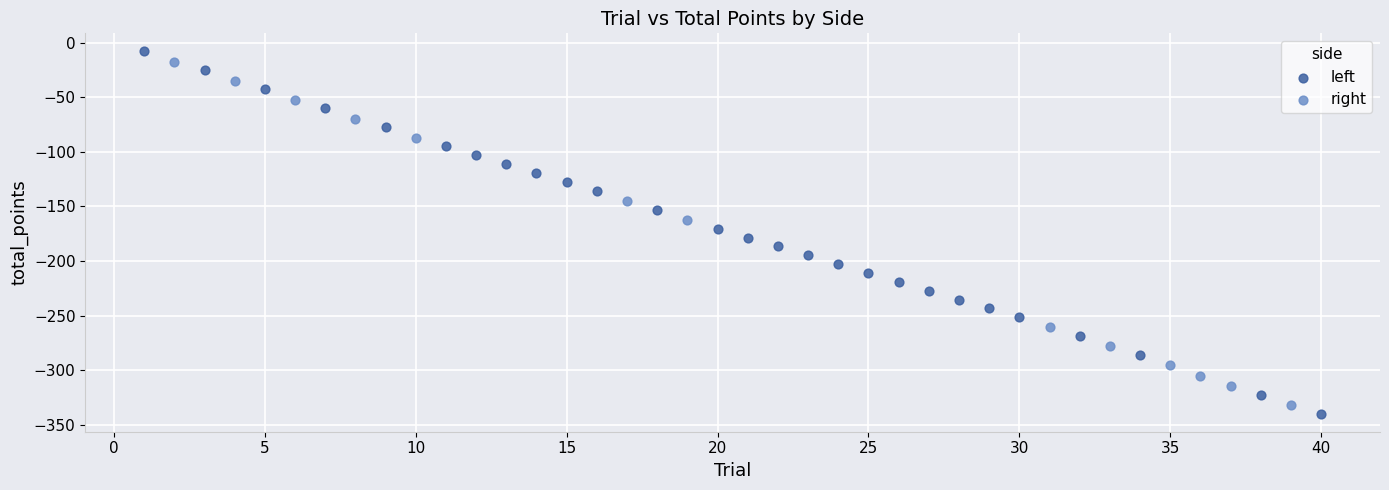

Which series has the widest spread of Y values?

left